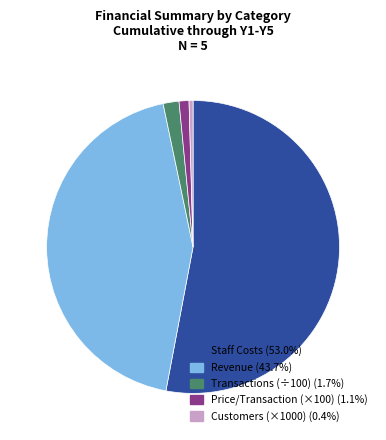

Is there a majority slice in this chart?

Yes